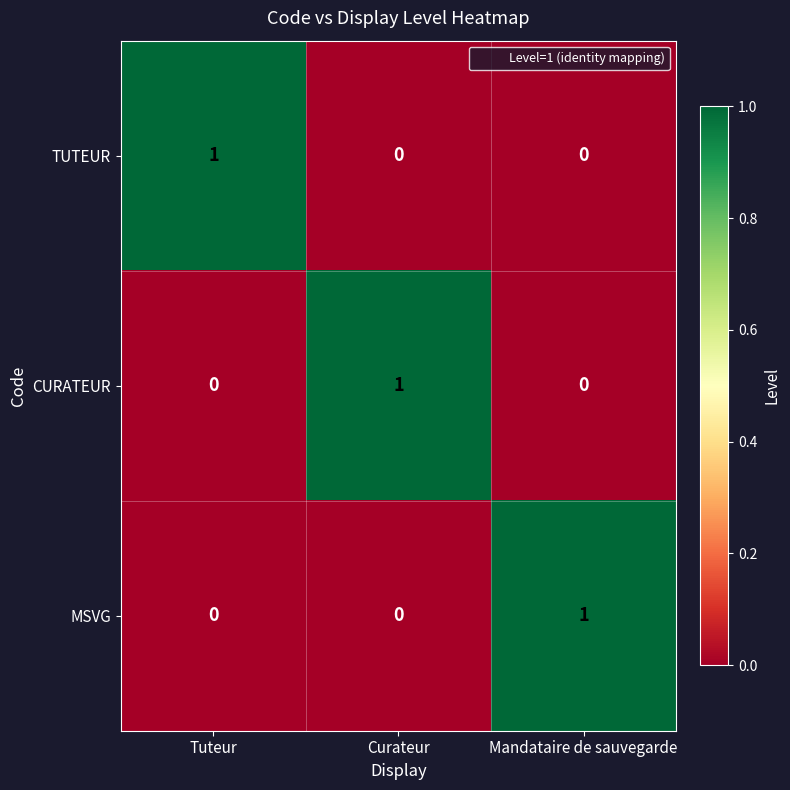

Is the value of CURATEUR at Curateur greater than the value of MSVG at Tuteur?

Yes